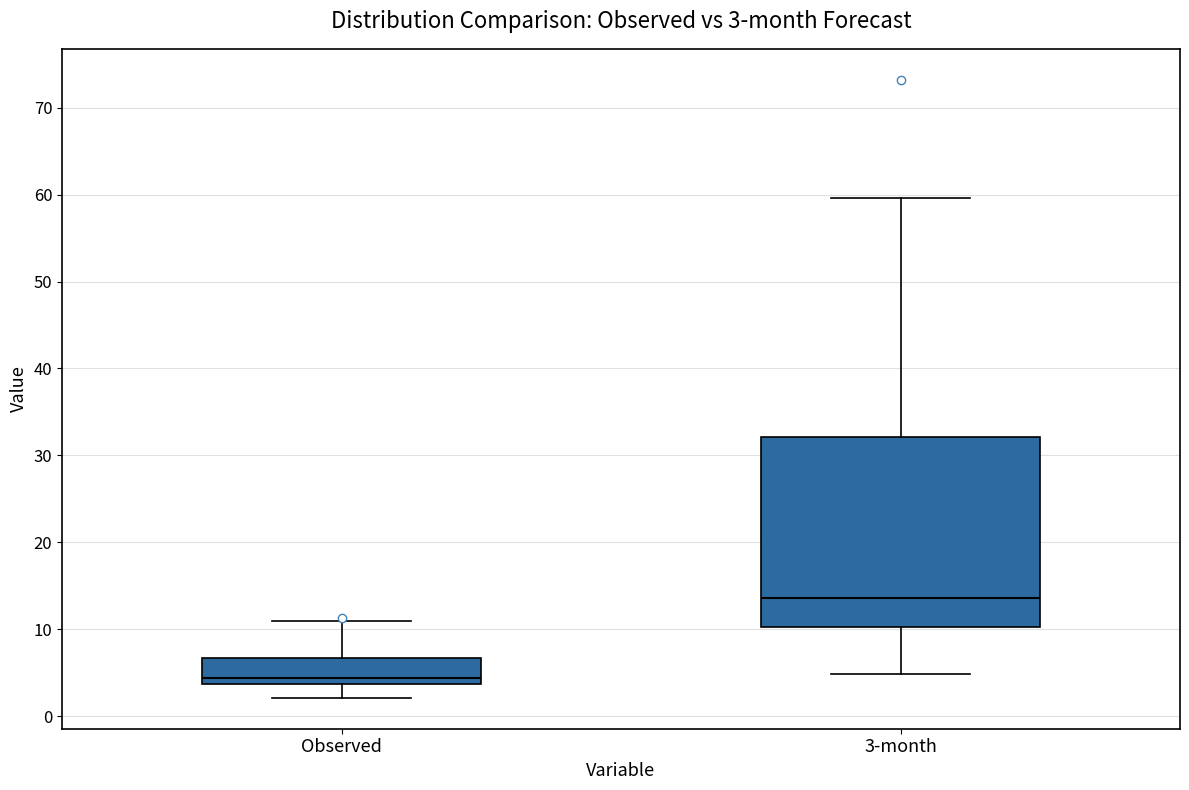

Which box is the tallest, from its lower edge to its upper edge?

3-month